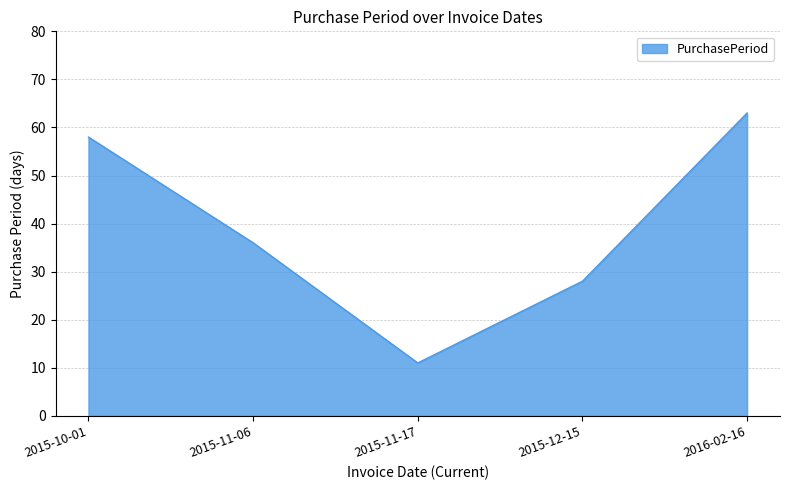

How many categories are shown in the chart?

5